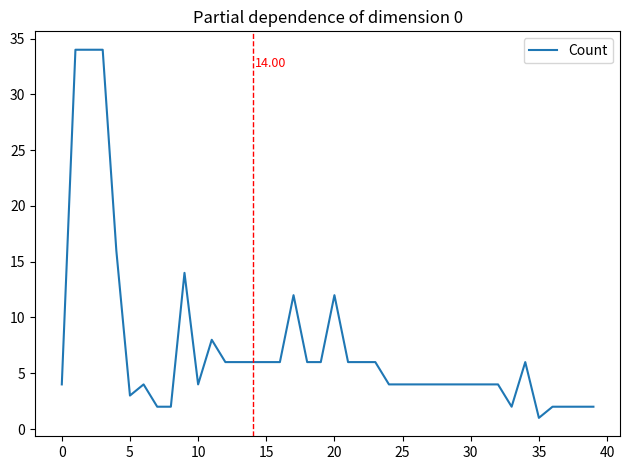

What is the difference between the maximum and minimum values?

33